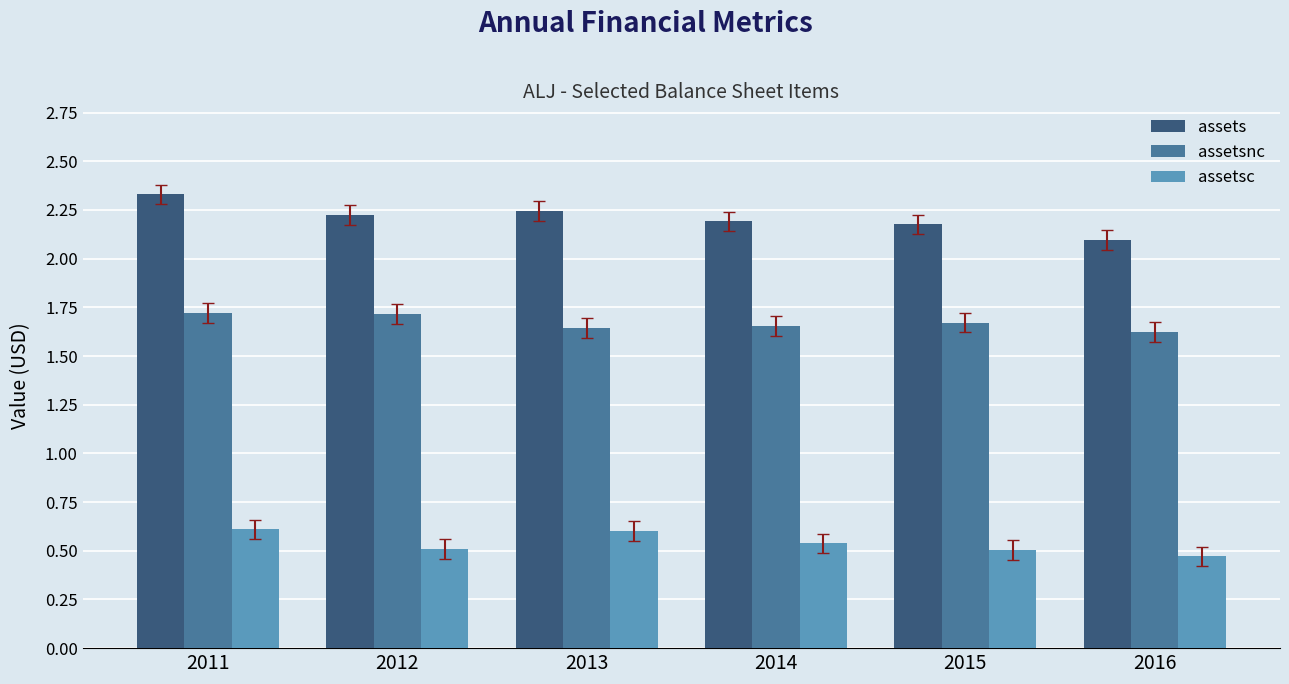

What is the sum of all assets values?

13.3